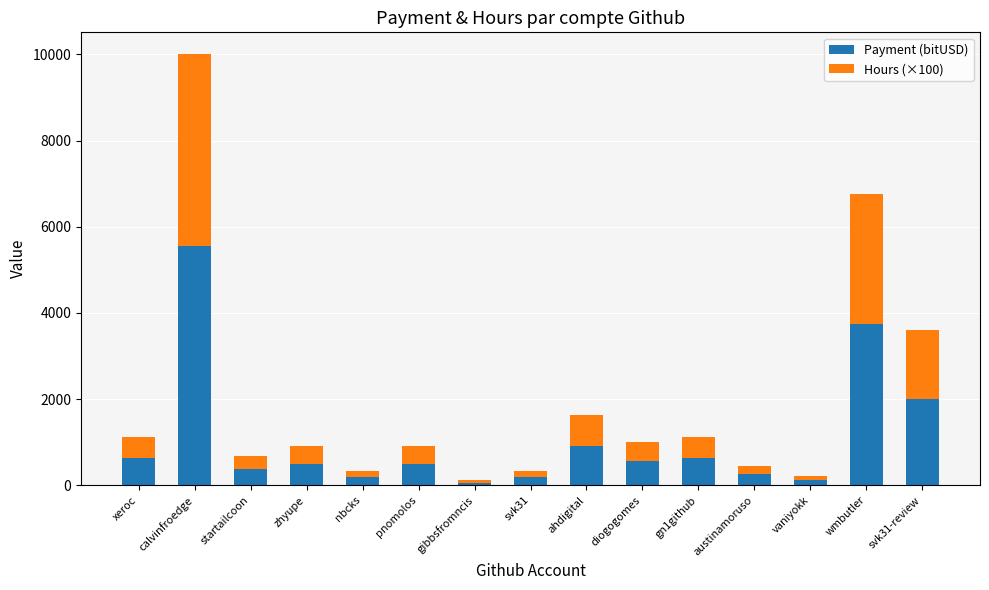

At which category is the sum across all series the highest?

calvinfroedge